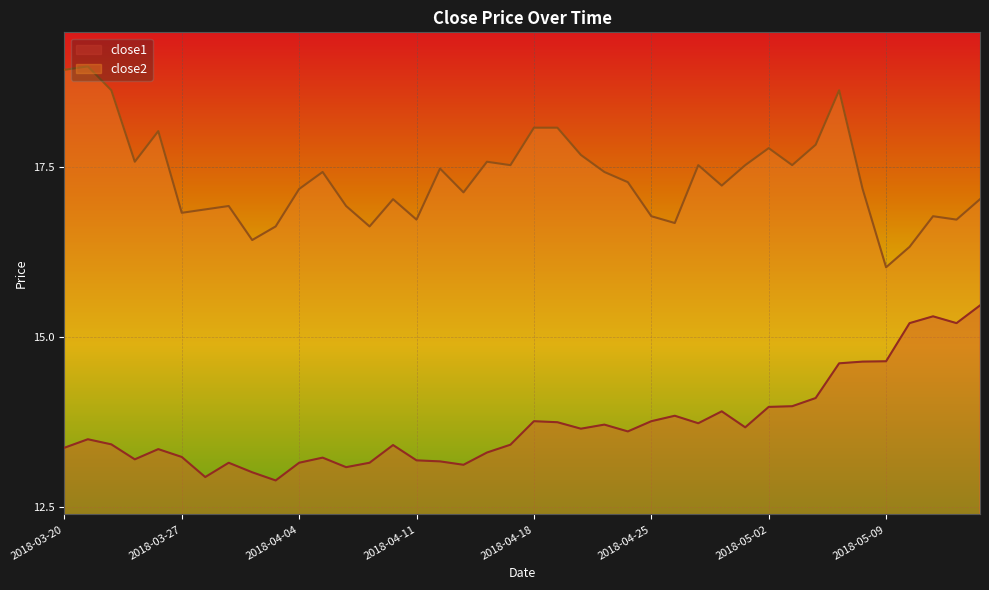

The value of close2 at 2018-04-17 is 29.0. True or false?

False